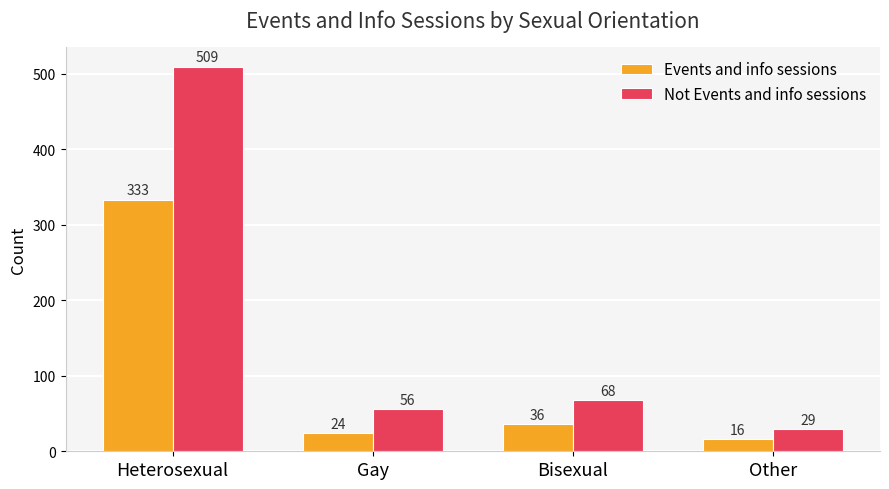

Where does the Not Events and info sessions series first go above 68?

Heterosexual